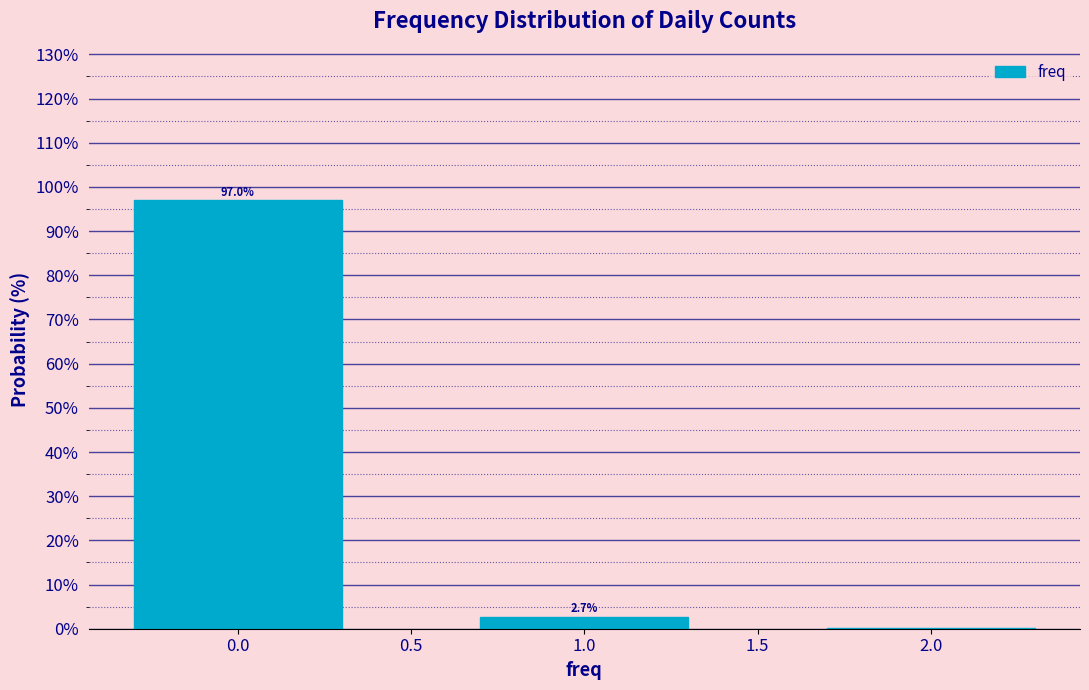

What is the change in value from 0.0 to 1.0?

-94.3